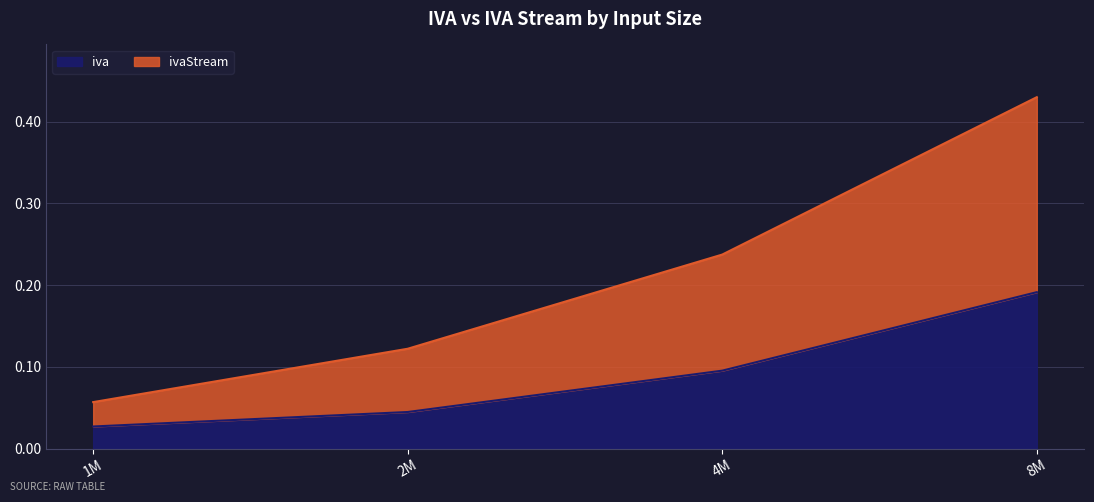

List the labels in order of ivaStream value, largest first.

8M, 4M, 2M, 1M